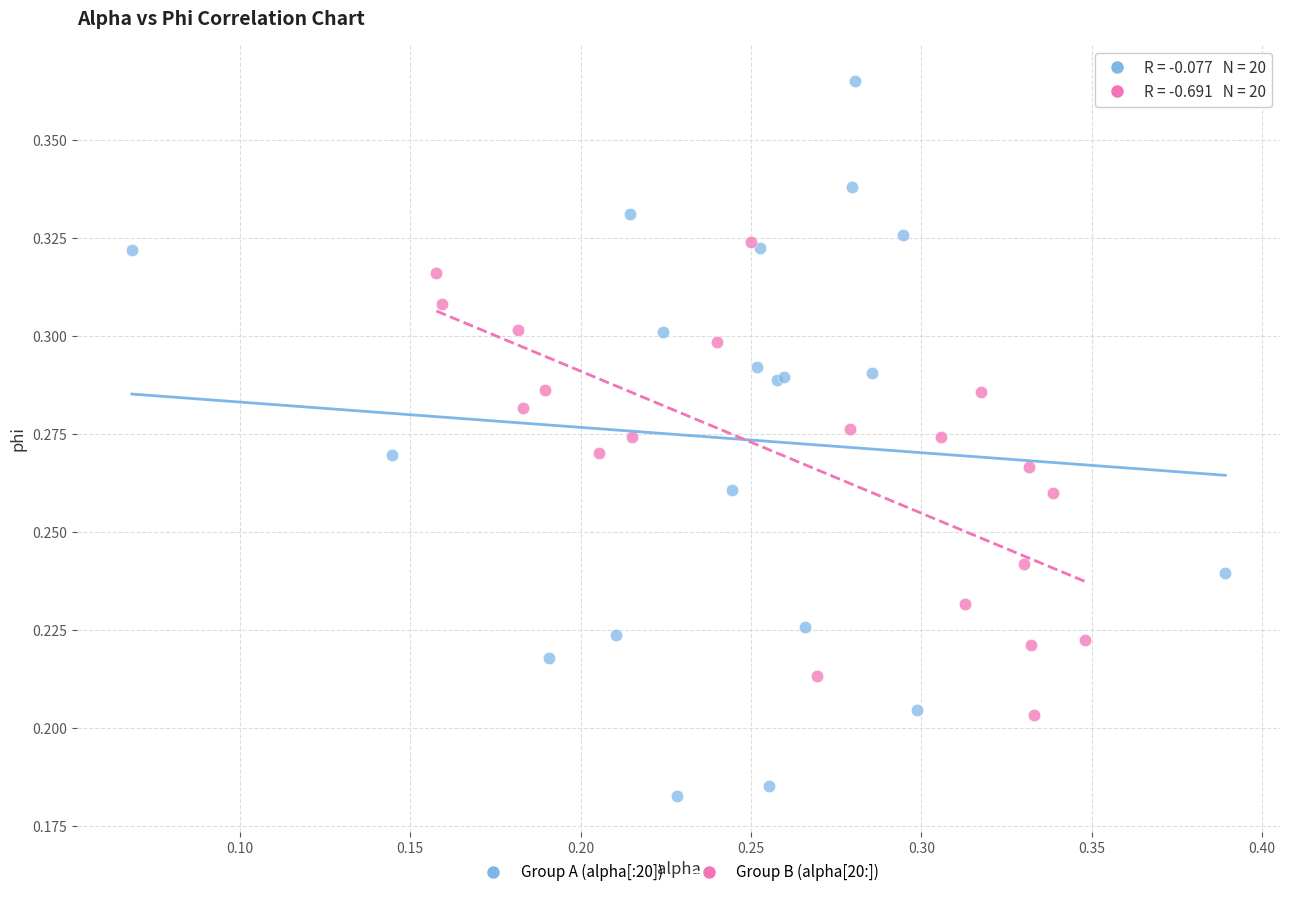

Which series reaches the maximum Y coordinate?

Group A (alpha[:20])